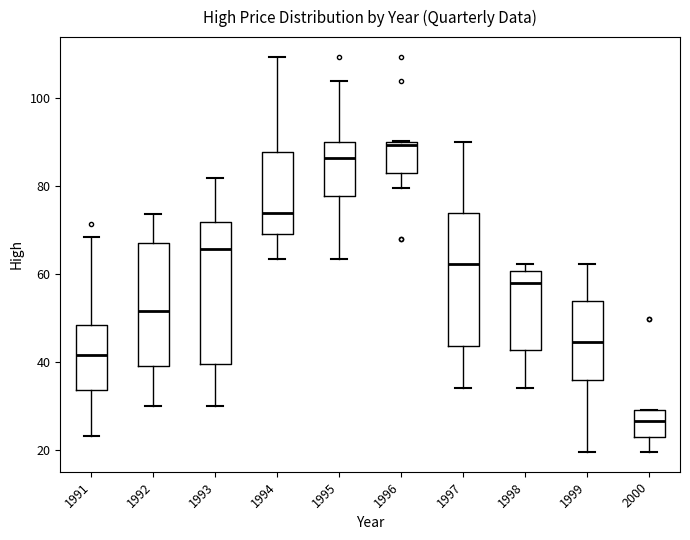

Which box is the tallest, from its lower edge to its upper edge?

1993